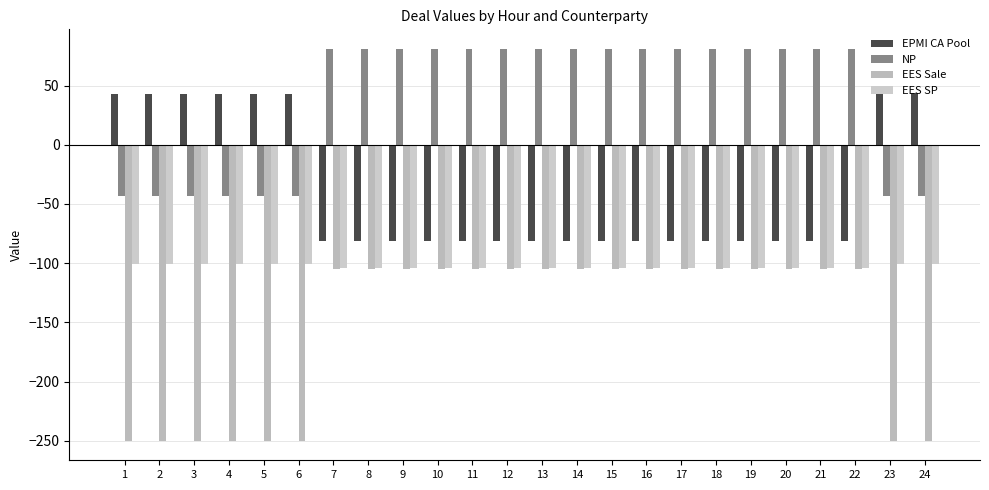

What is the greatest value displayed?

81.0